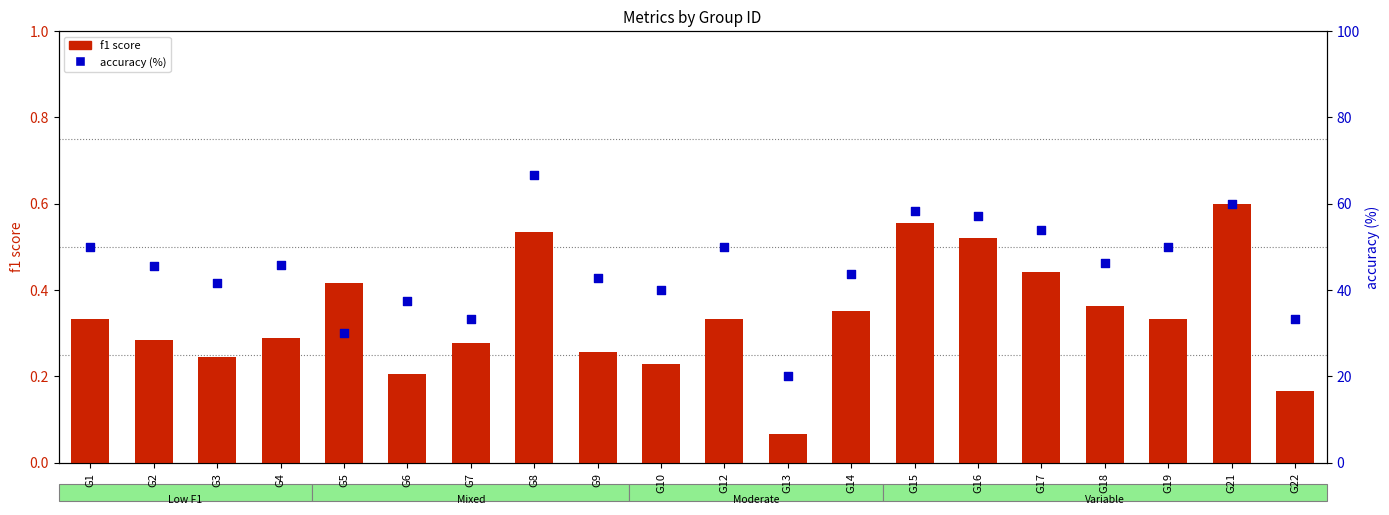

Which series reaches the minimum Y coordinate?

f1 score